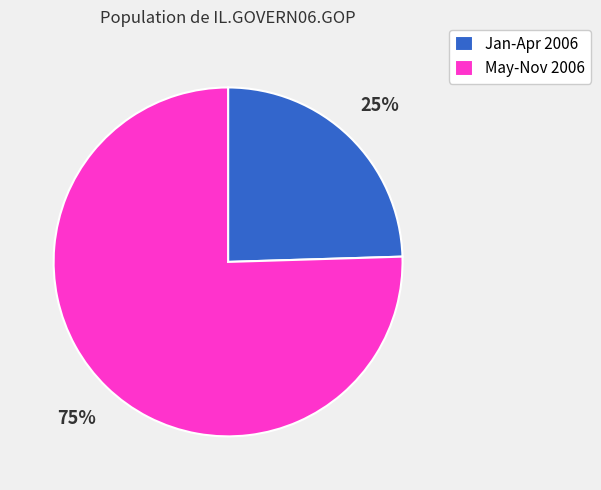

Is there a majority slice in this chart?

Yes